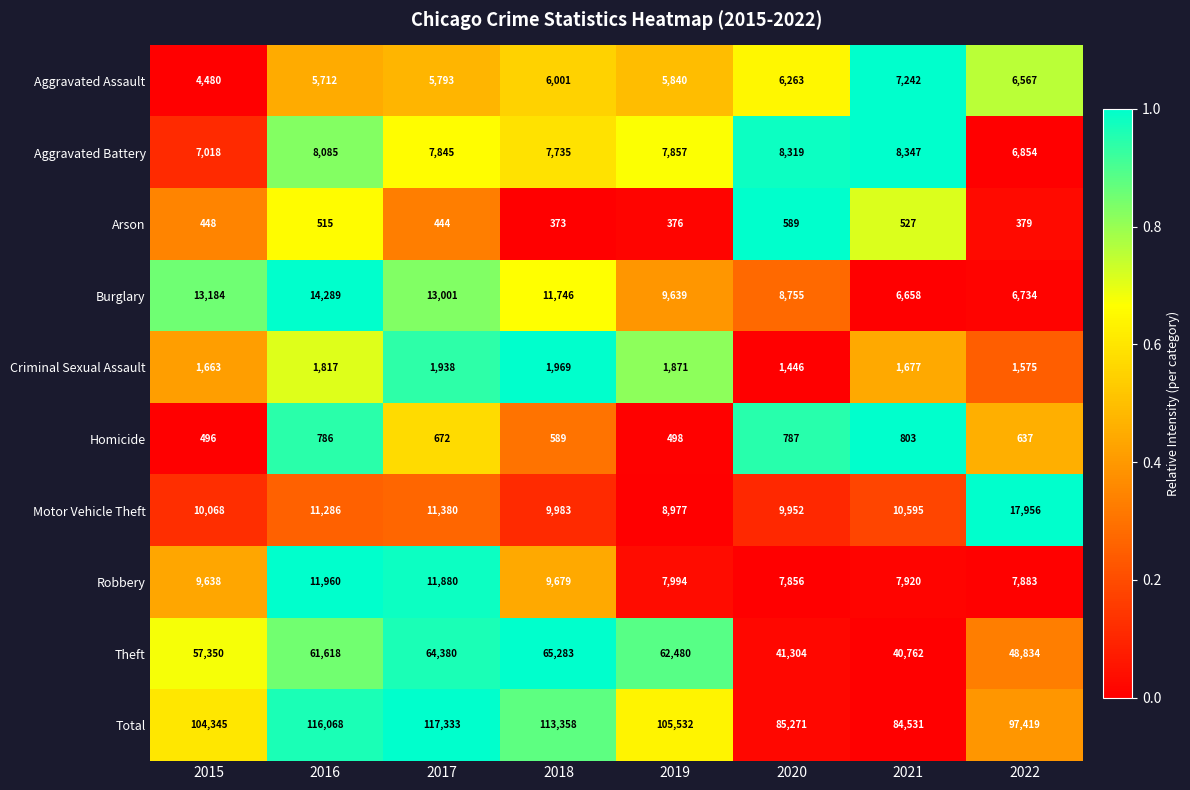

Rank the series by their maximum value, from highest to lowest.

Total, Theft, Motor Vehicle Theft, Burglary, Robbery, Aggravated Battery, Aggravated Assault, Criminal Sexual Assault, Homicide, Arson